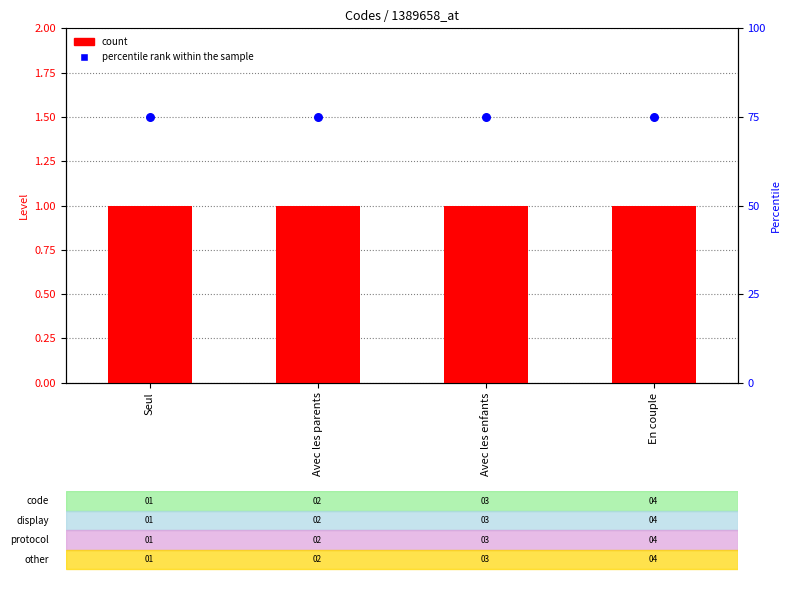

Is the value of count at Seul greater than the value of percentile rank within the sample at Avec les parents?

No